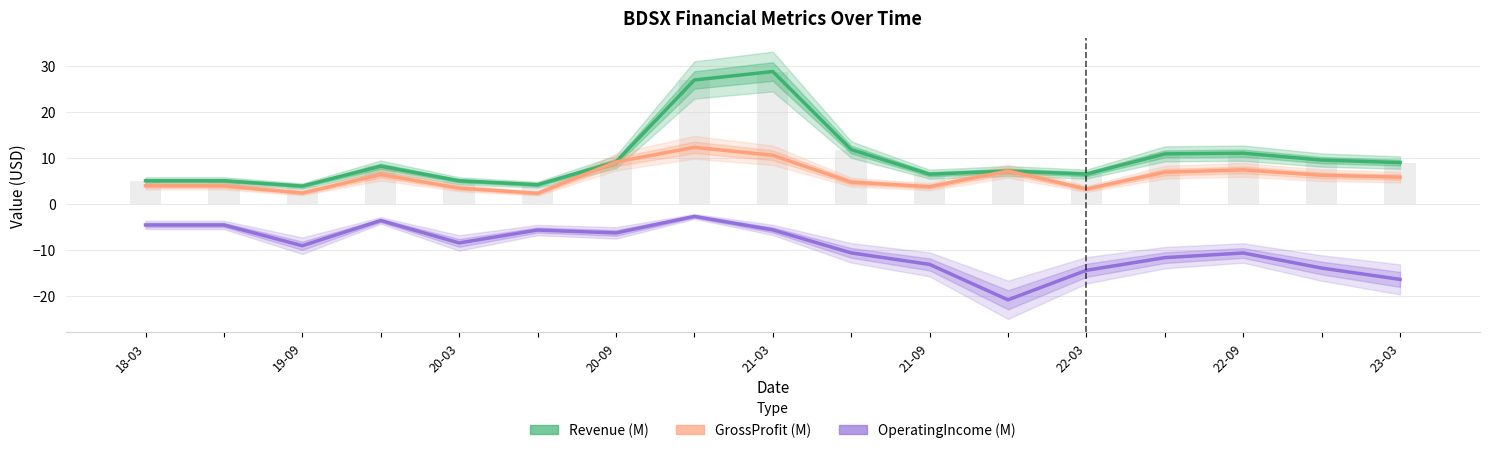

Is it true that Revenue (M) equals 11.9 at 9?

True